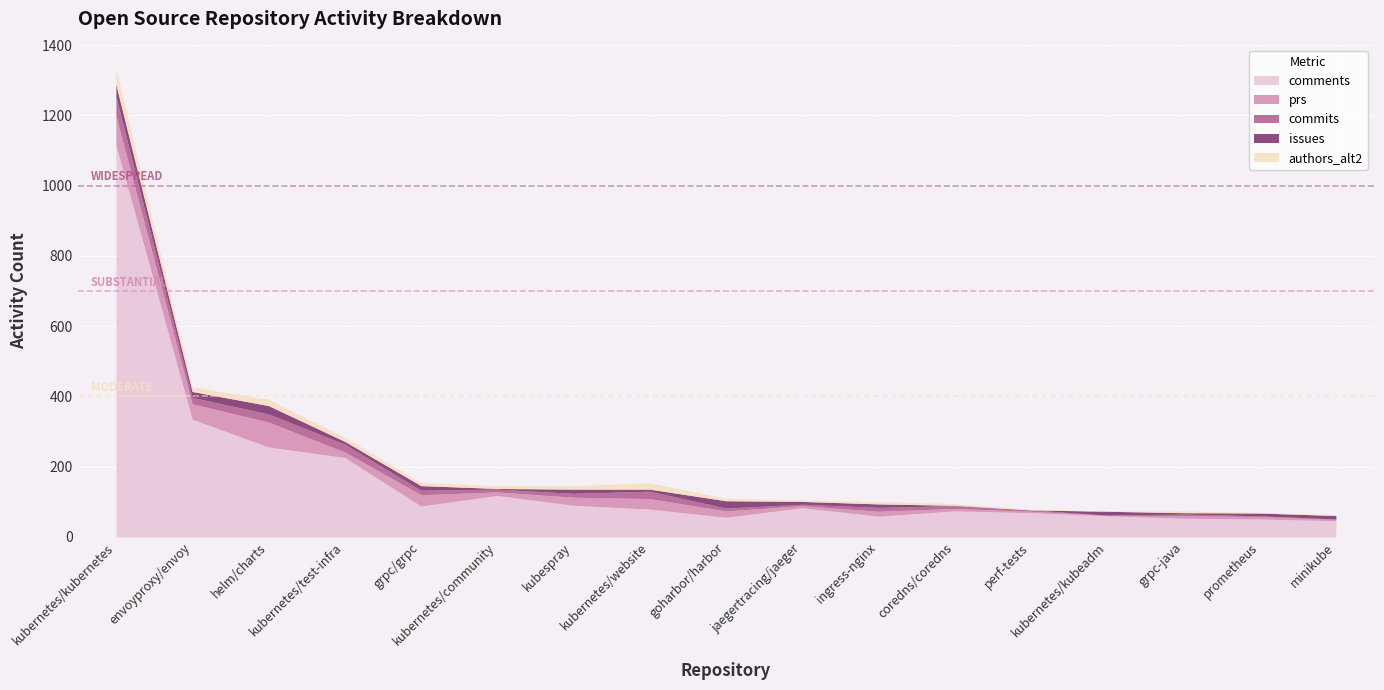

Reading left to right, transcribe all the data shown in this chart.

comments: 1116	335	256	226	88	118	90	79	56	83	59	74	69	60	53	51	46
prs: 83	44	71	16	32	10	23	30	18	6	14	7	4	2	7	7	4
commits: 55	18	23	22	13	8	11	21	8	4	11	8	4	0	5	2	1
issues: 34	17	24	8	13	2	12	6	21	8	10	1	0	11	4	8	10
authors_alt2: 47	13	18	12	9	8	10	18	7	4	7	5	2	1	5	2	2